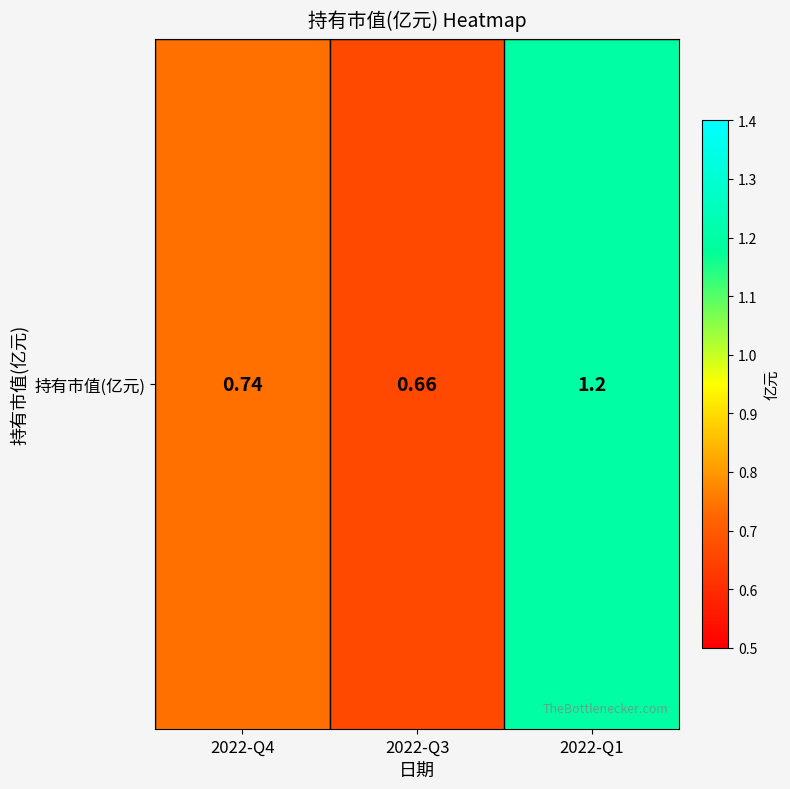

What is the sum of the values at 2022-Q4 and 2022-Q1?

1.9